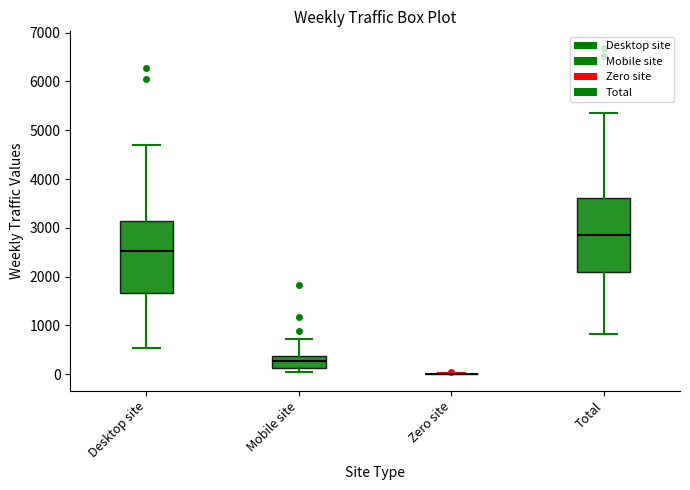

Where does the upper whisker of the box for Mobile site end on the y-axis? The values are not printed on the chart, so give them approximately, as read against the axis.

700